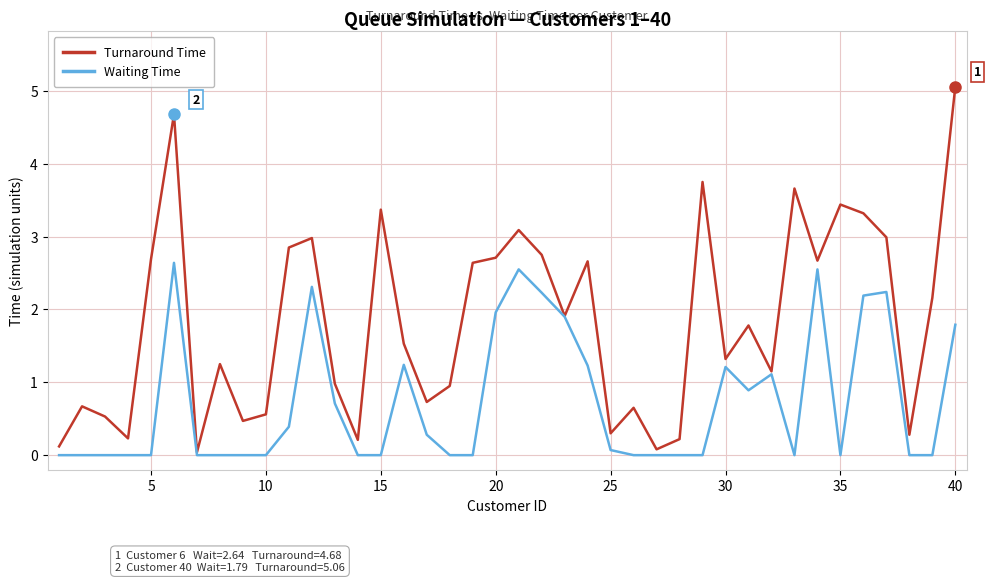

Which series has the largest range (max minus min)?

Turnaround Time